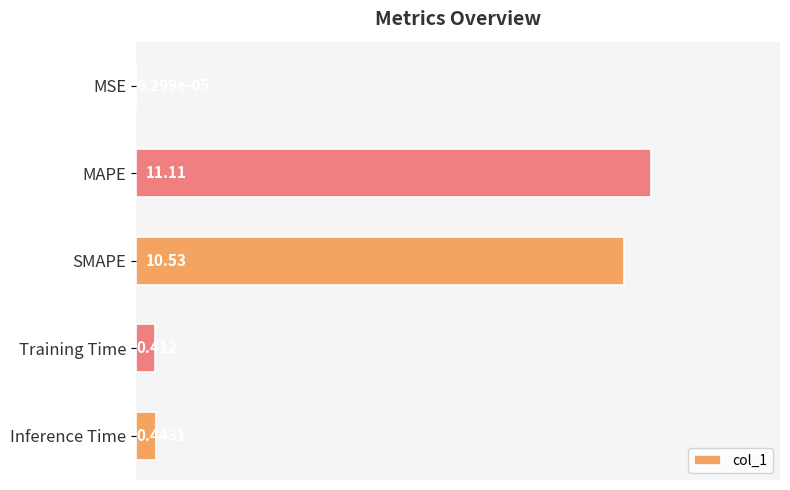

Which category has the highest value across all series?

MAPE